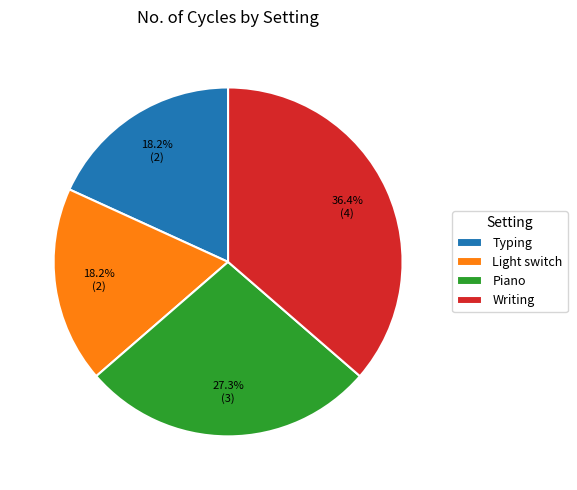

Count the number of slices in the pie.

4